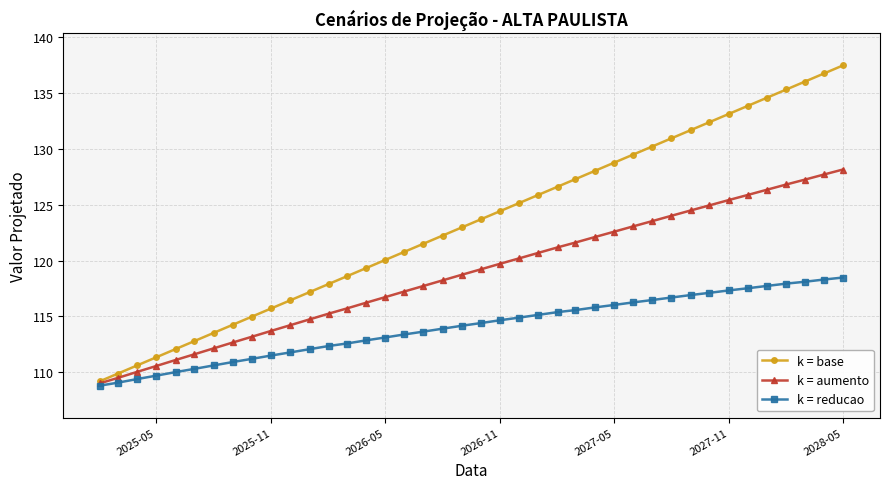

Which series has the largest total across all categories?

k = base